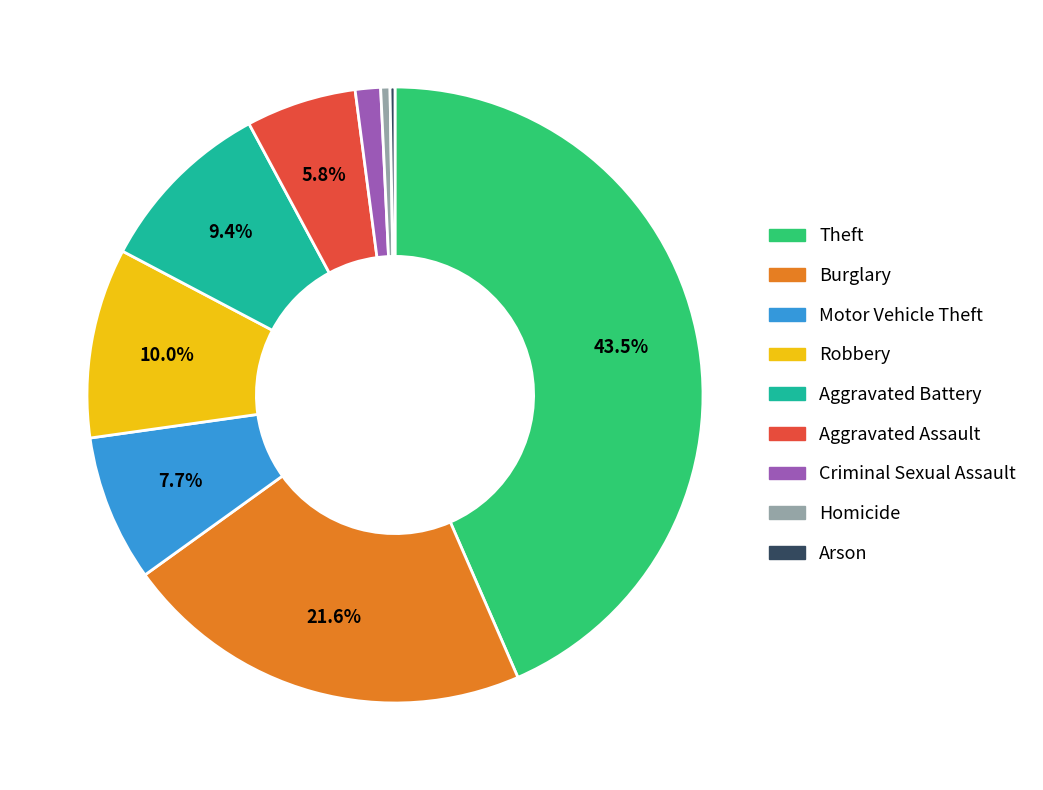

What is the ratio of the value at Aggravated Assault to the value at Burglary?

0.3